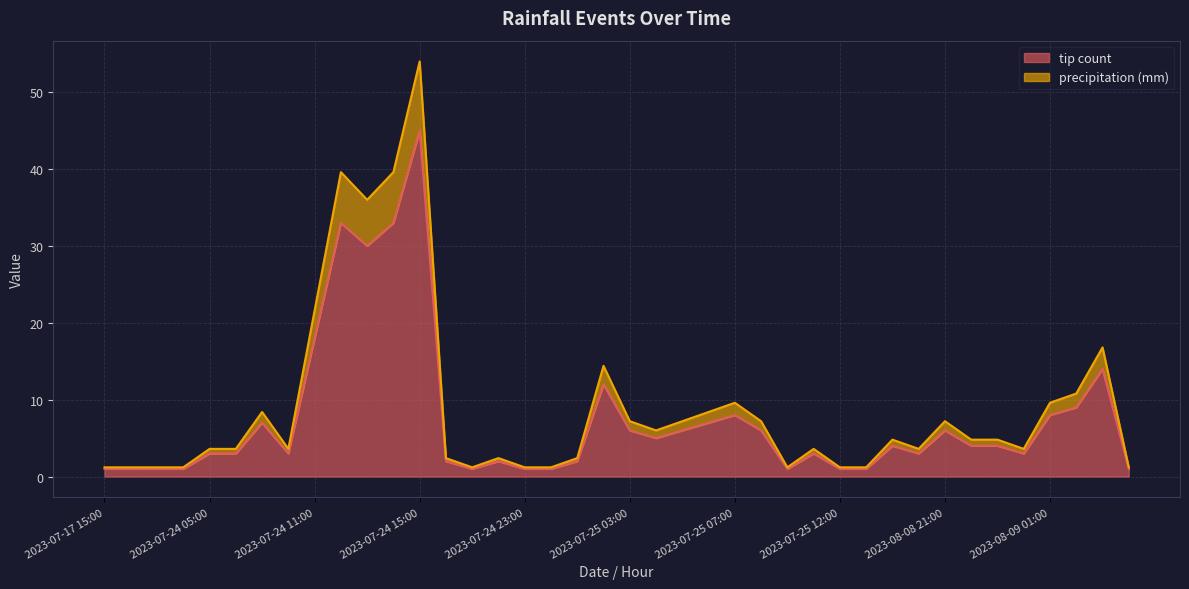

True or false: precipitation (mm) and tip count cross at least once.

False